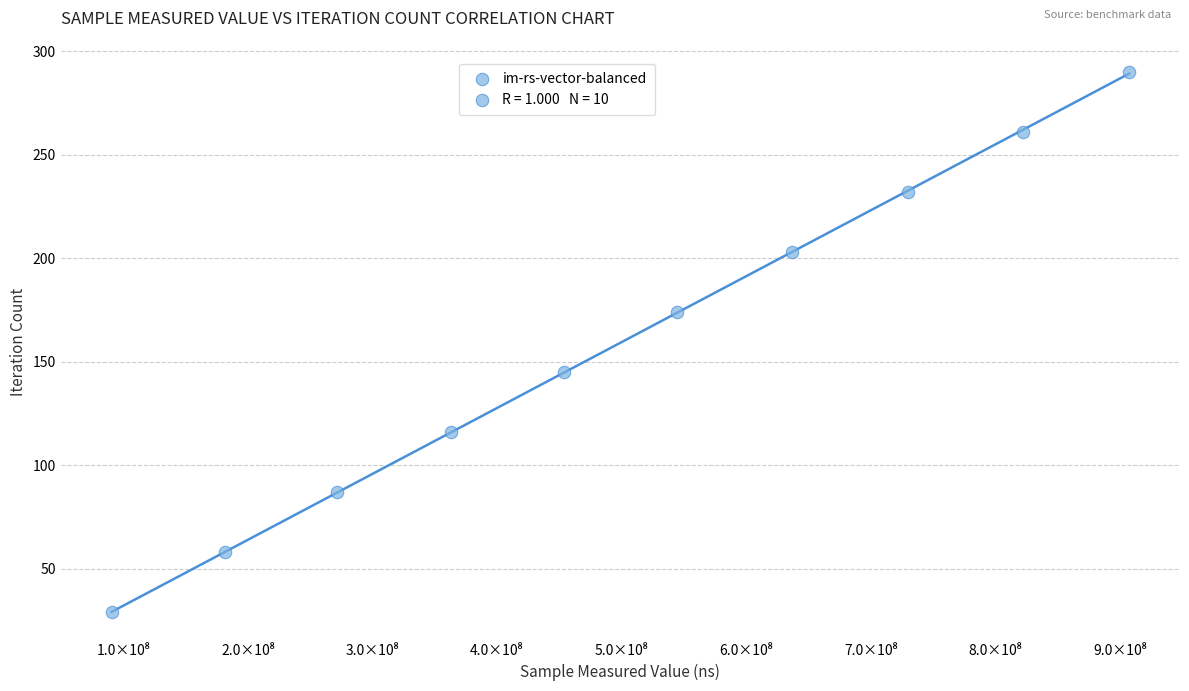

What is the average X value?

500094828